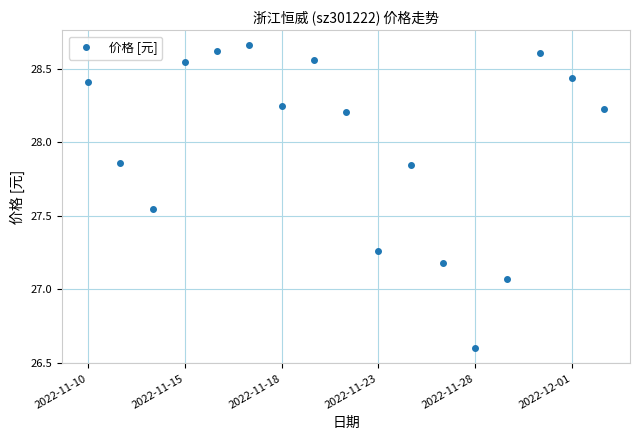

What is the difference between the maximum and minimum values?

2.1